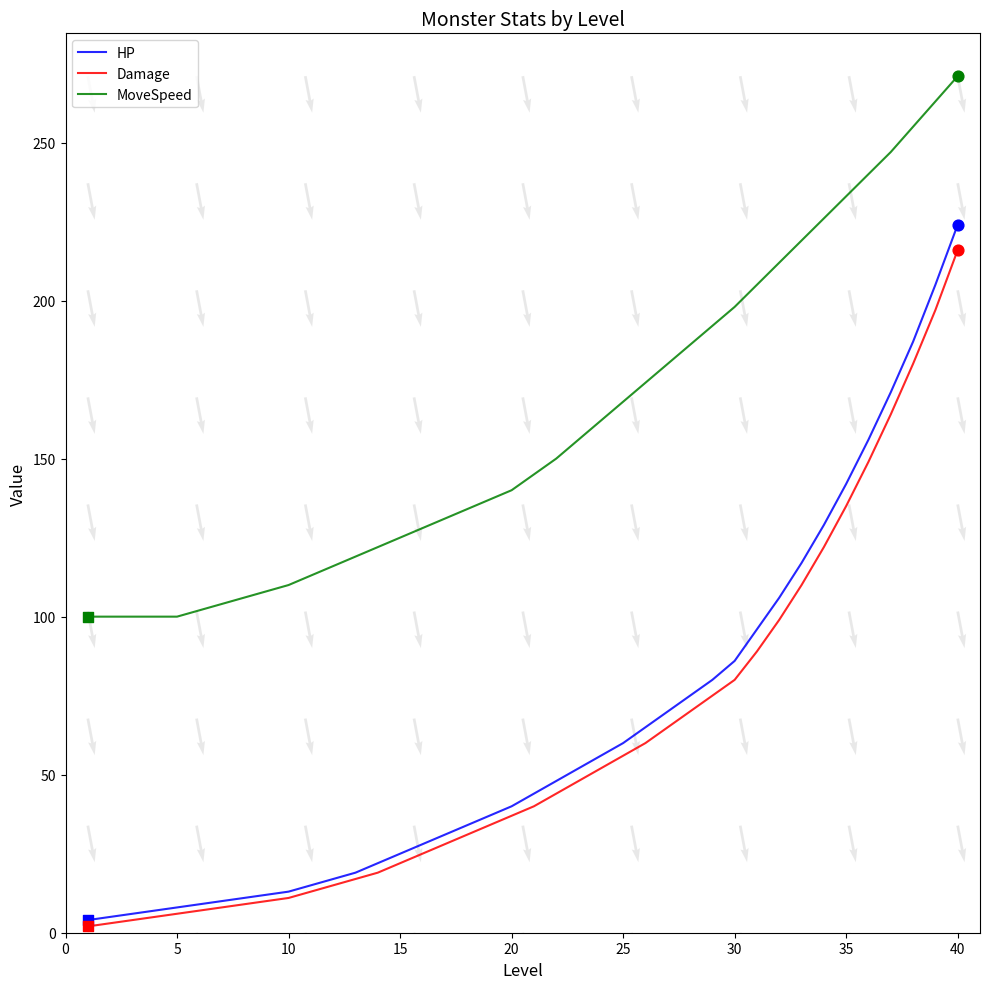

True or false: Damage and MoveSpeed cross at least once.

False